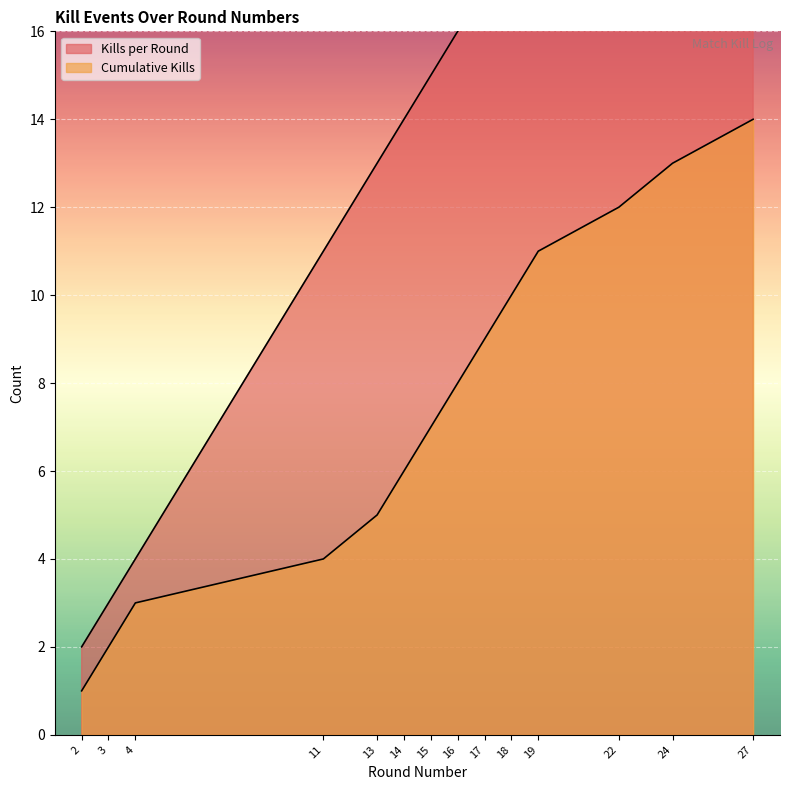

Reading right to left, what are all the values shown in this chart?

Kills per Round: 27=27	24=24	22=22	19=19	18=18	17=17	16=16	15=15	14=14	13=13	11=11	4=4	3=3	2=2
Cumulative Kills: 27=14	24=13	22=12	19=11	18=10	17=9	16=8	15=7	14=6	13=5	11=4	4=3	3=2	2=1